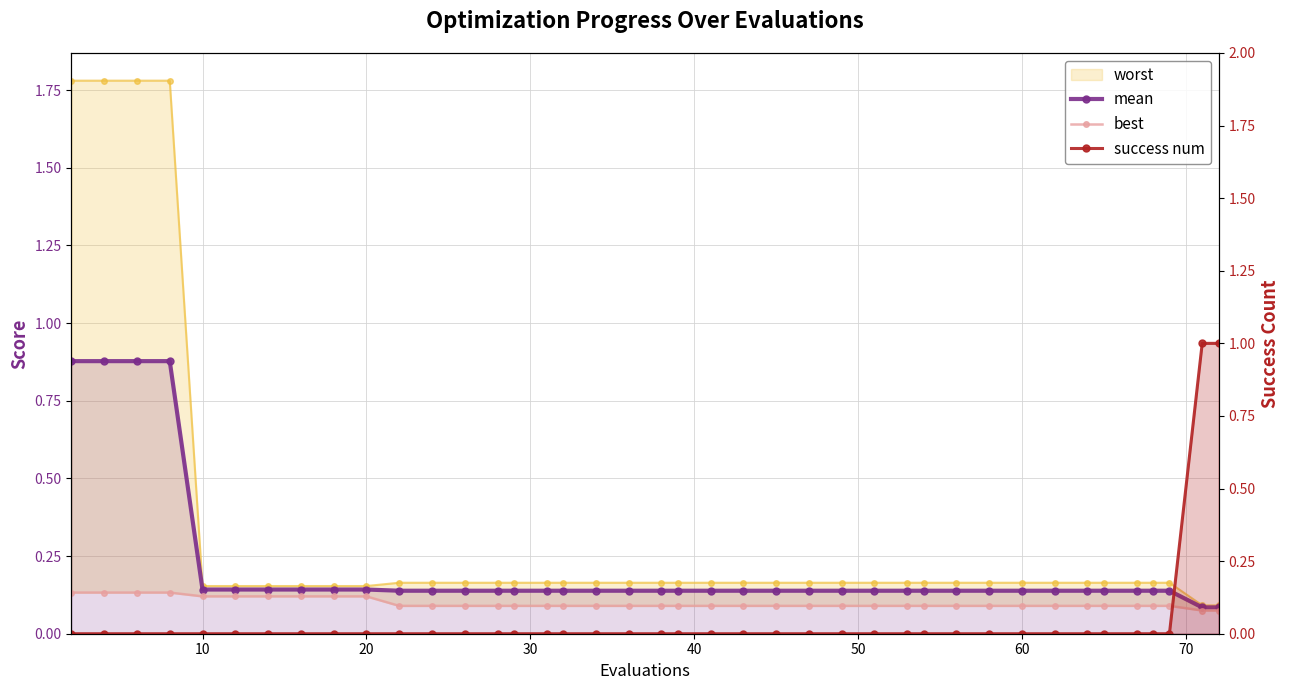

What is the value of the mean point at the 3rd from the left?

0.9